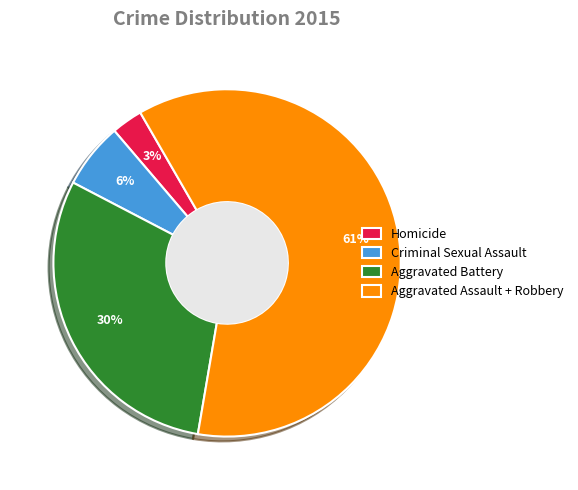

To the nearest percent, what is the average slice percentage?

25%